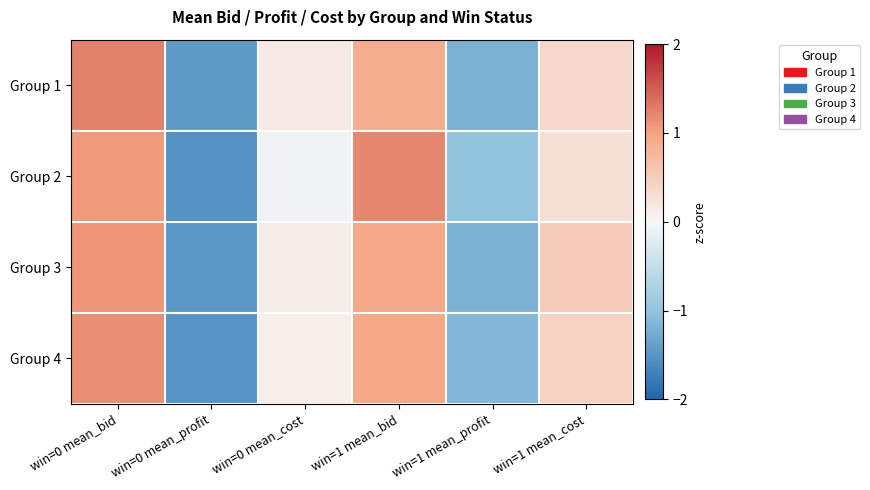

Rank the series at win=0 mean_cost from lowest to highest value.

Group 2, Group 4, Group 3, Group 1